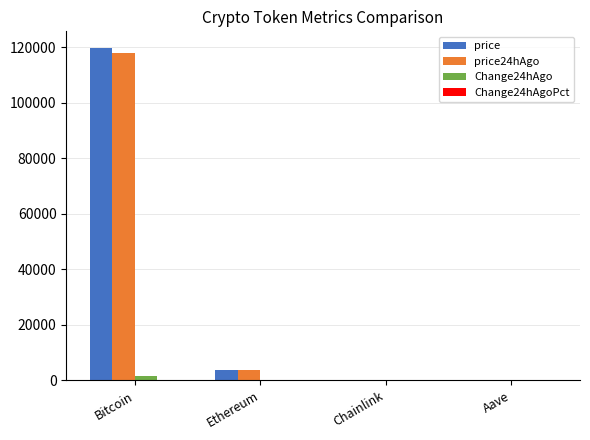

The price series shows 79001.2 at Bitcoin. True or false?

False